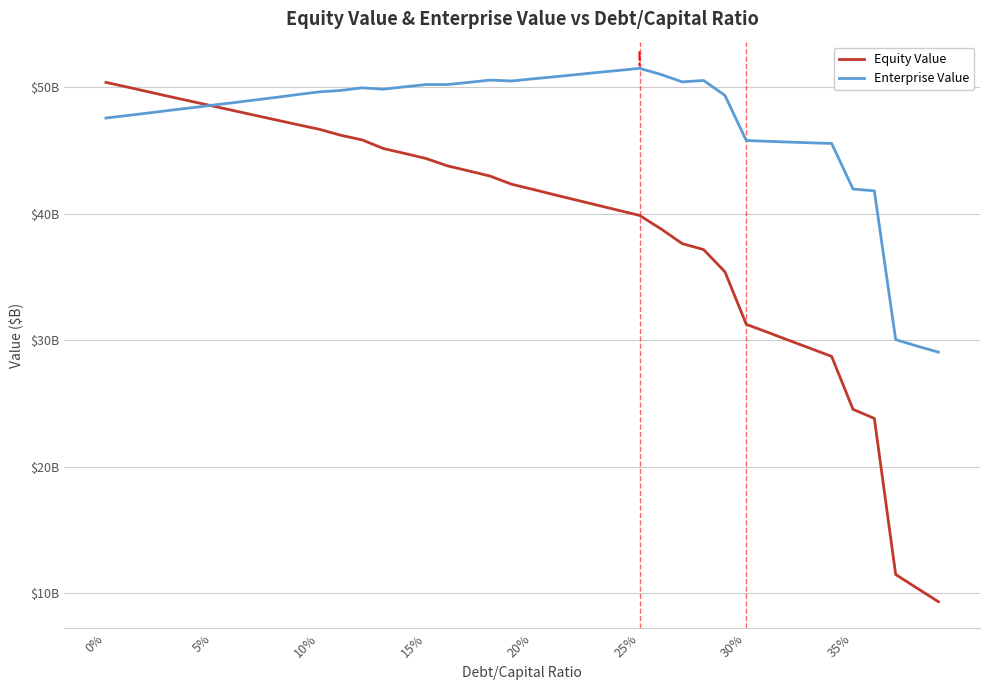

What are all the series names shown in the legend?

Equity Value, Enterprise Value